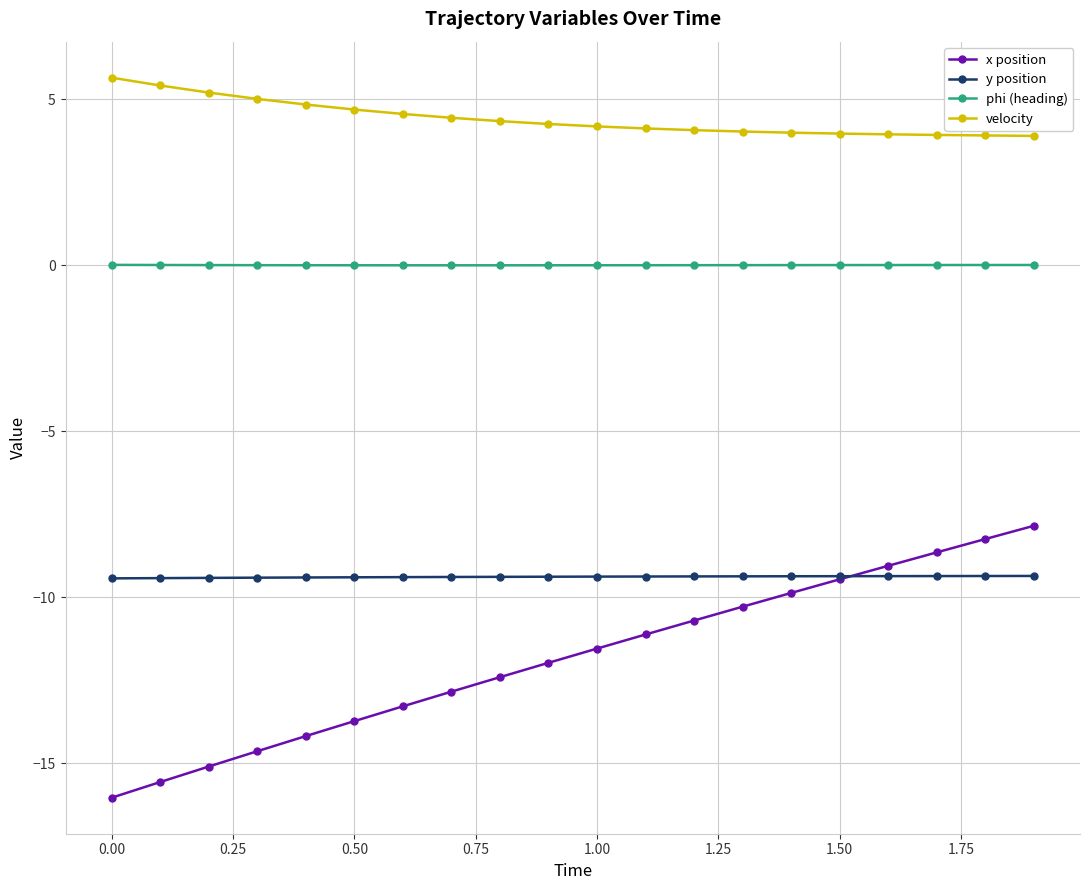

What is the value of the x position point at the 19th from the left?

-8.2